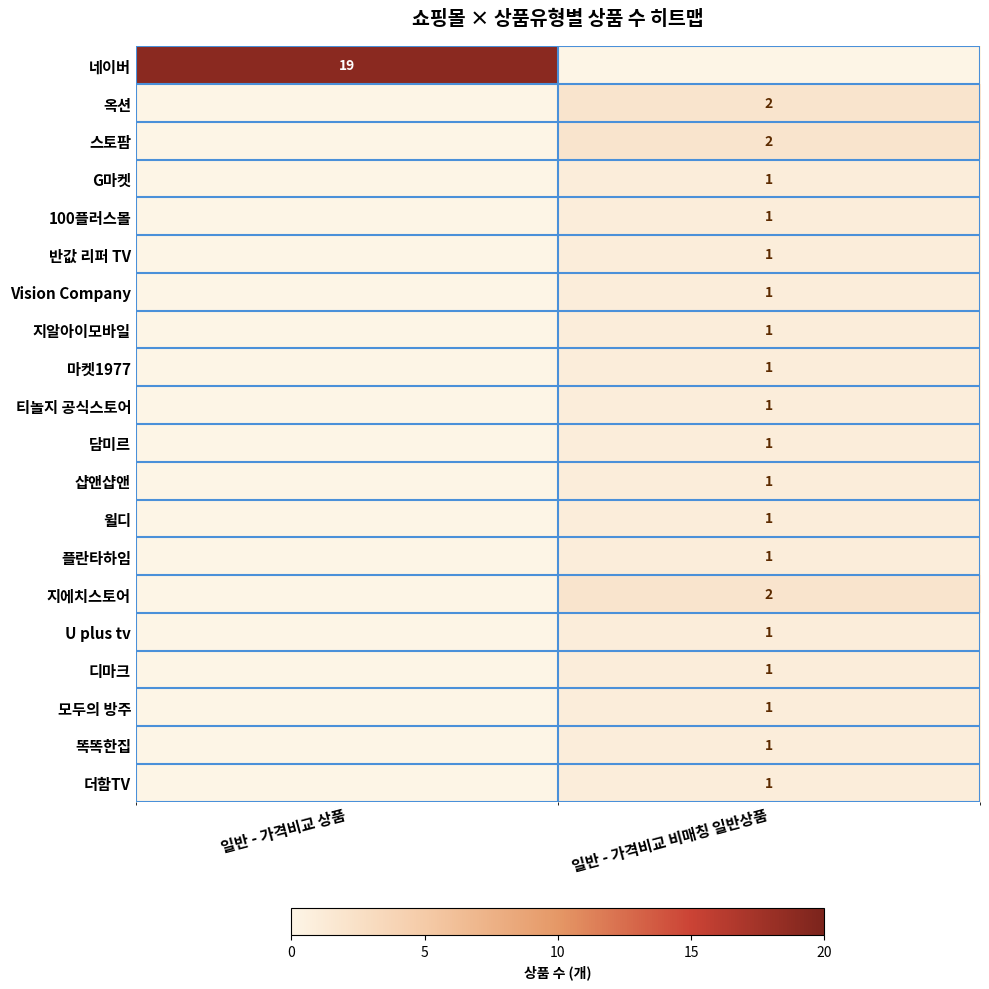

Which category has the lowest value across all series?

일반 - 가격비교 비매칭 일반상품